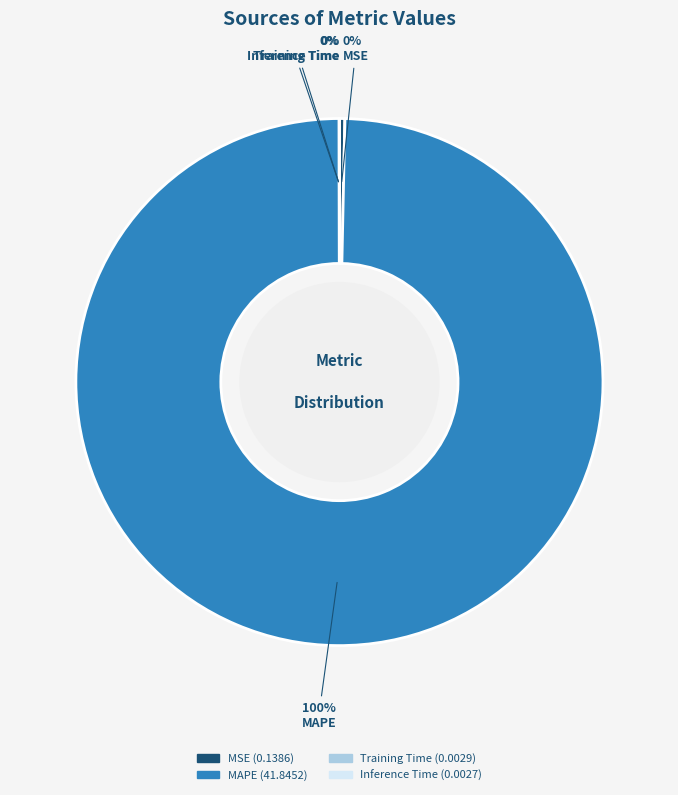

The MAPE slice represents 100% of the pie. True or false?

True